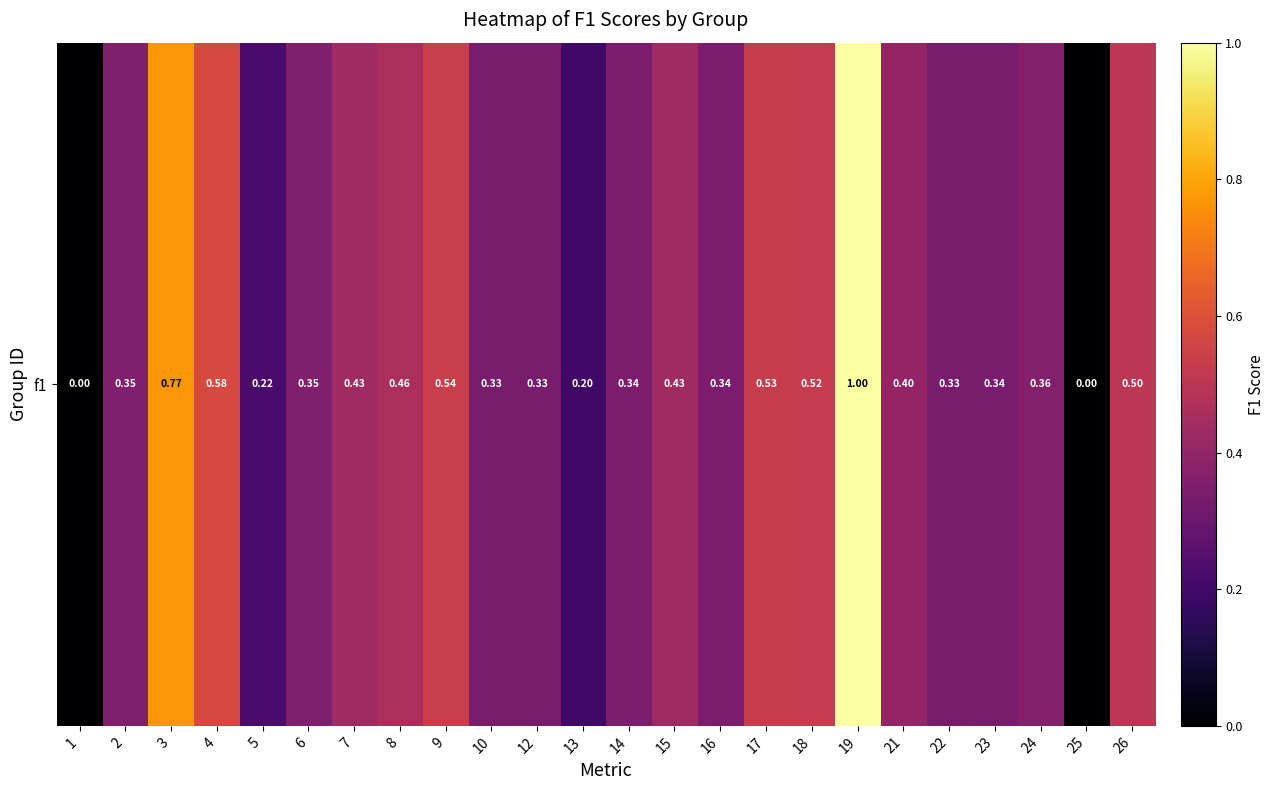

Reading left to right, list all the values displayed in this chart.

0.0	0.4	0.8	0.6	0.2	0.4	0.4	0.5	0.5	0.3	0.3	0.2	0.3	0.4	0.3	0.5	0.5	1.0	0.4	0.3	0.3	0.4	0.0	0.5